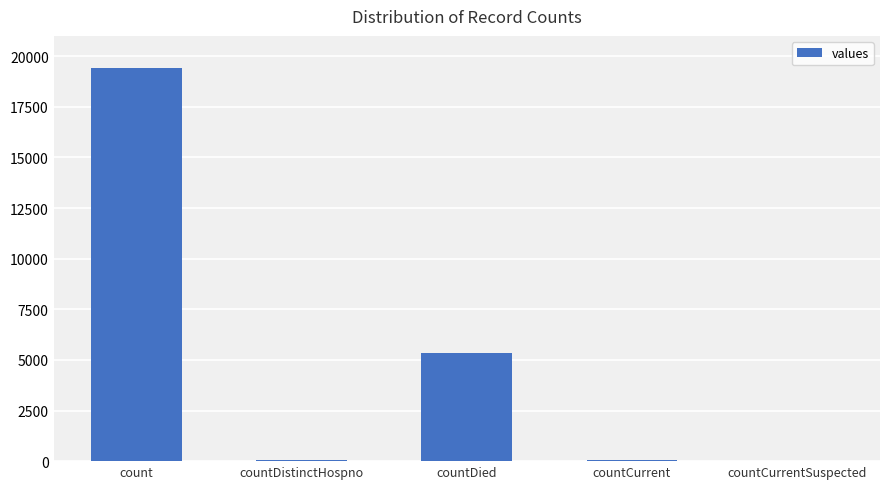

Which label corresponds to the largest value in the chart?

count